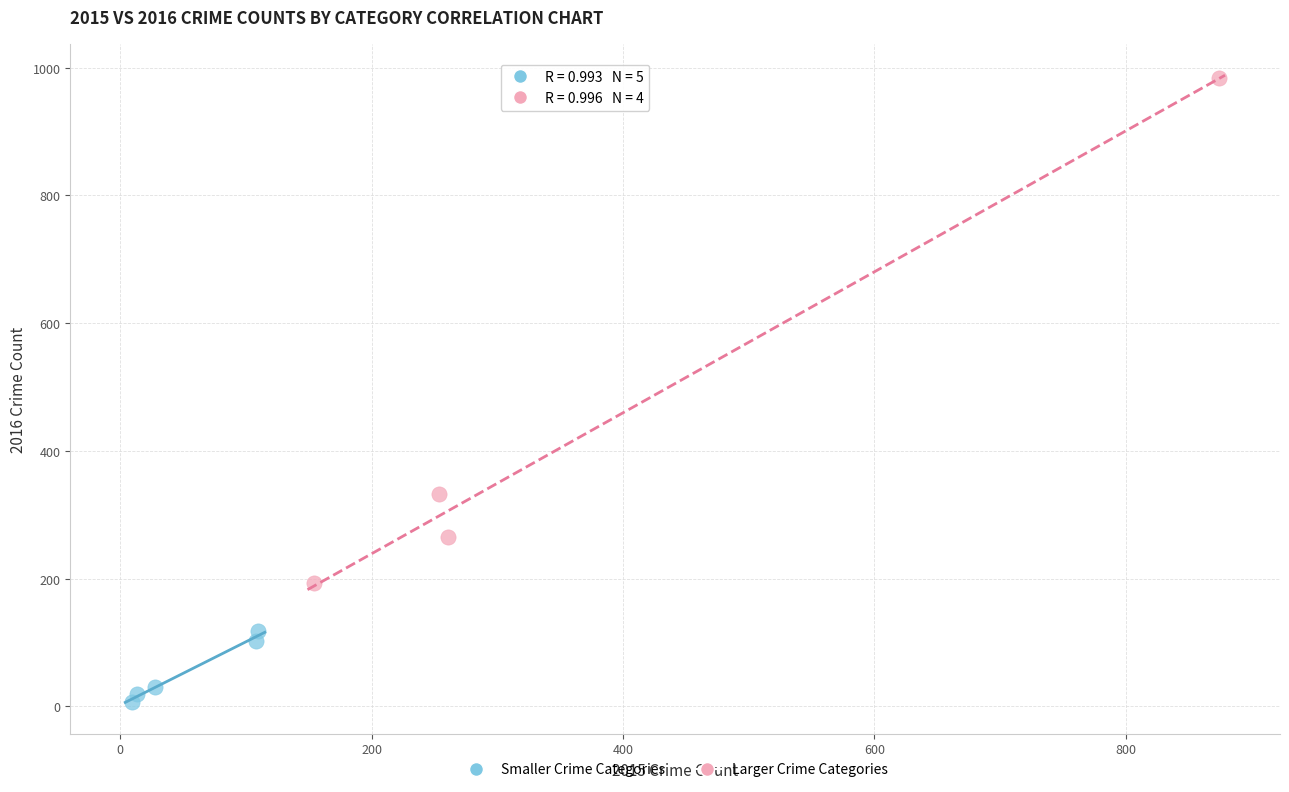

What are all the series names shown in the legend?

Smaller Crime Categories, Larger Crime Categories